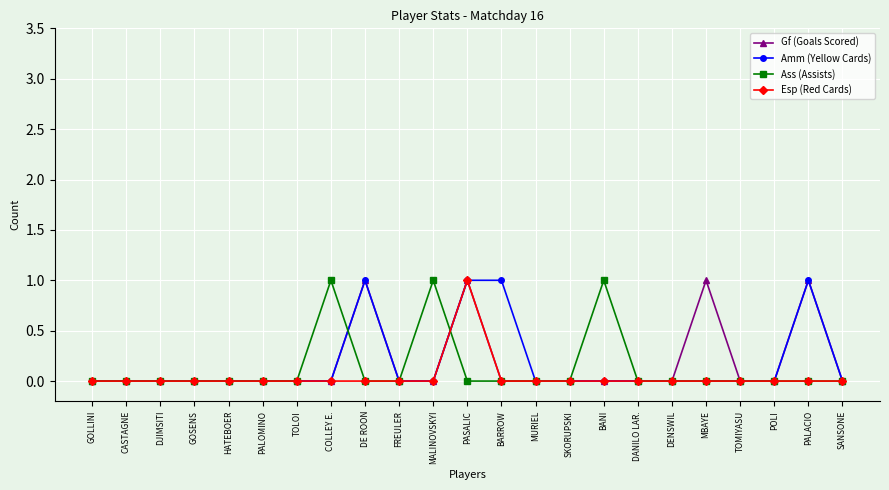

How many lines are shown in the chart?

4